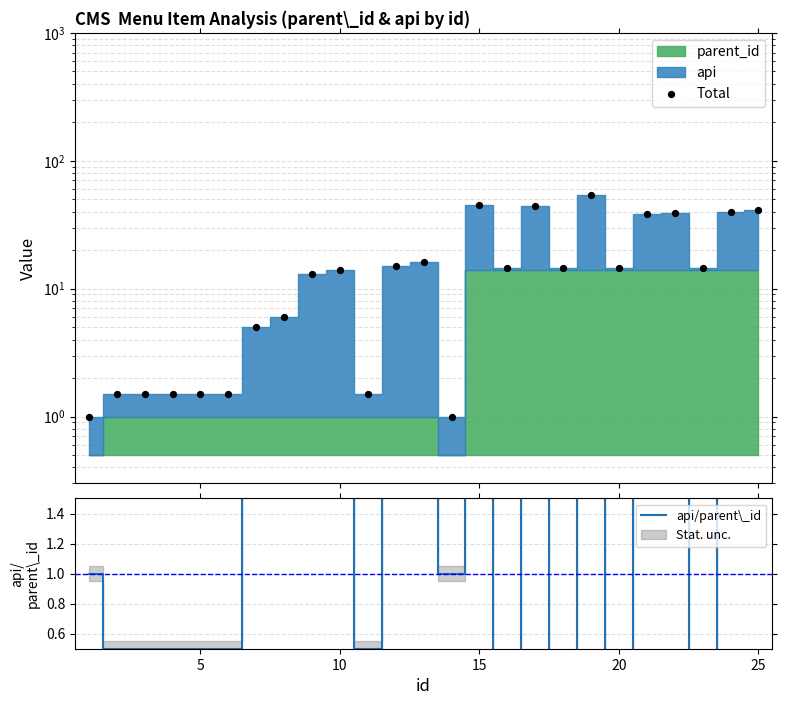

At how many categories does at least one series exceed 13?

14